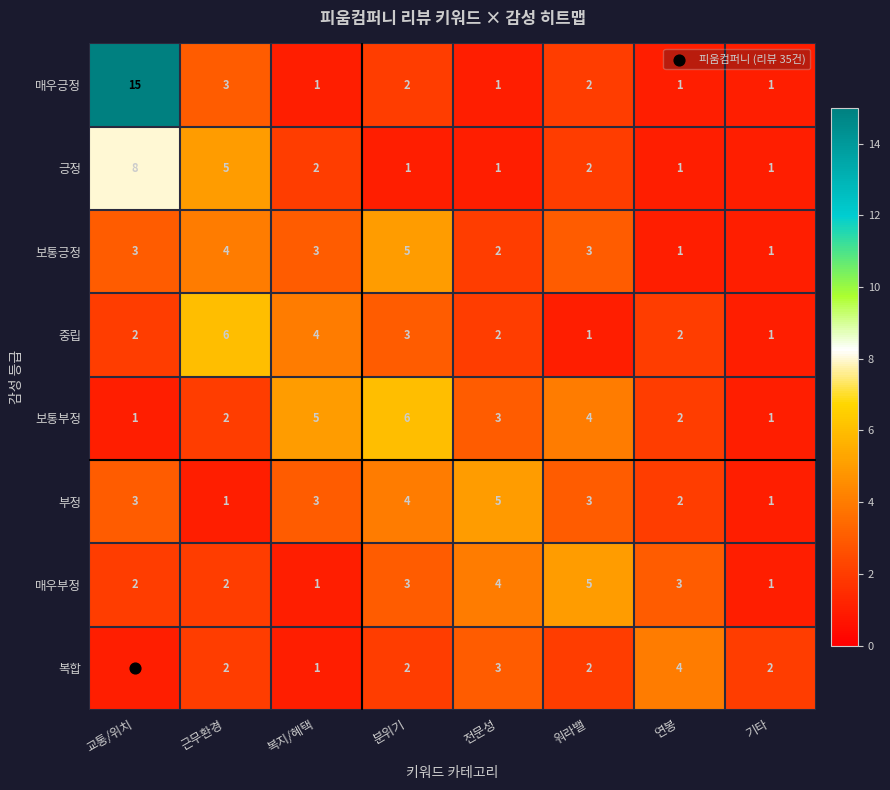

Which series has the widest spread of values?

매우긍정